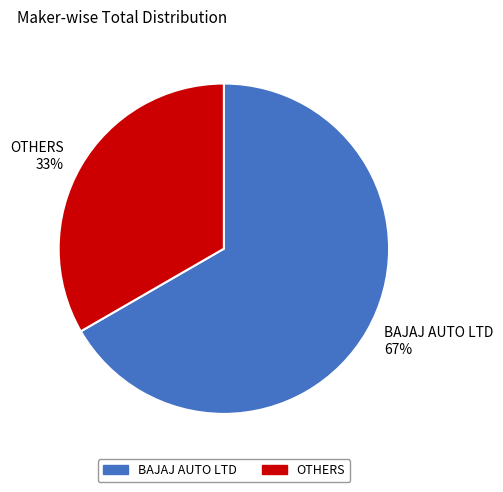

Rank the categories by value from lowest to highest.

OTHERS, BAJAJ AUTO LTD